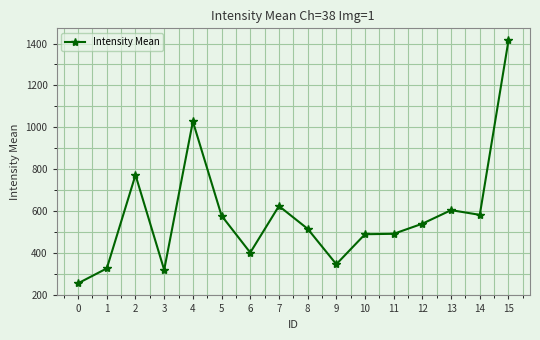

What is the maximum value shown in the chart?

1414.8